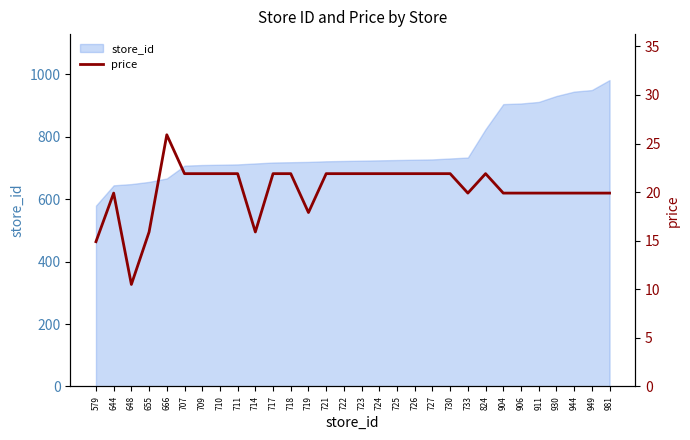

True or false: the data shows 29.8 at 707.

False